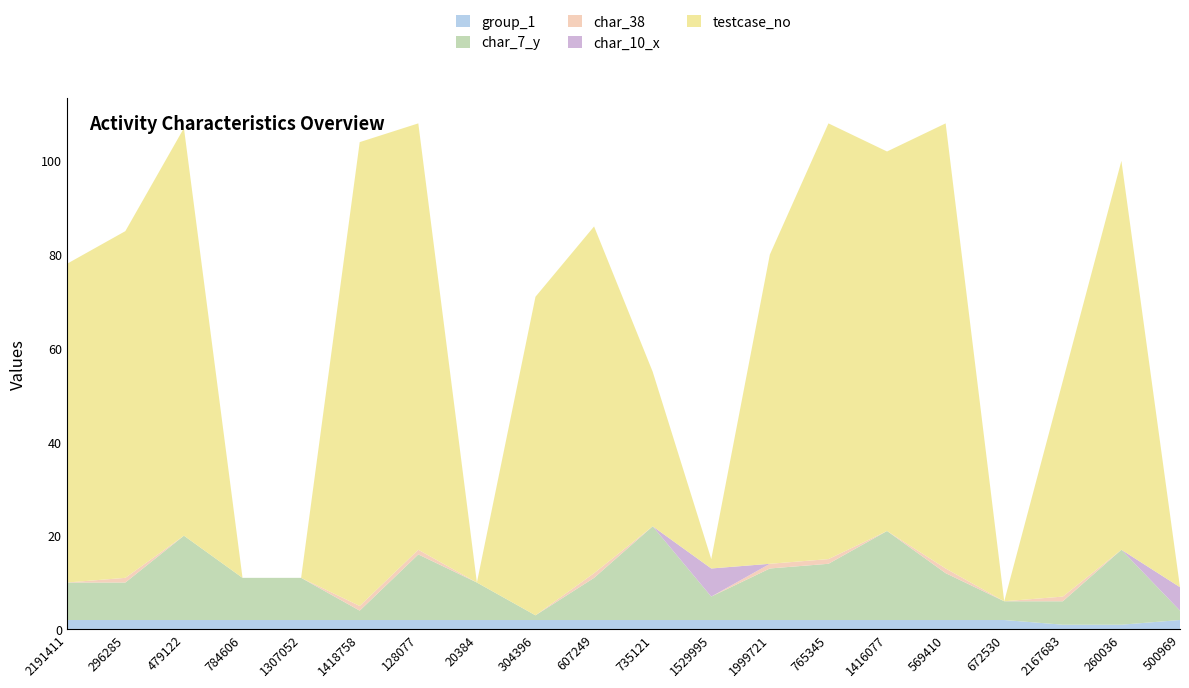

Reading left to right, what are all the values shown in this chart?

group_1: 2	2	2	2	2	2	2	2	2	2	2	2	2	2	2	2	2	1	1	2
char_7_y: 8	8	18	9	9	2	14	8	1	9	20	5	11	12	19	10	4	5	16	2
char_38: 0	1	0	0	0	1	1	0	0	1	0	0	1	1	0	1	0	1	0	0
char_10_x: 0	0	0	0	0	0	0	0	0	0	0	6	0	0	0	0	0	0	0	5
testcase_no: 68	74	87	0	0	99	91	0	68	74	33	2	66	93	81	95	0	46	83	0